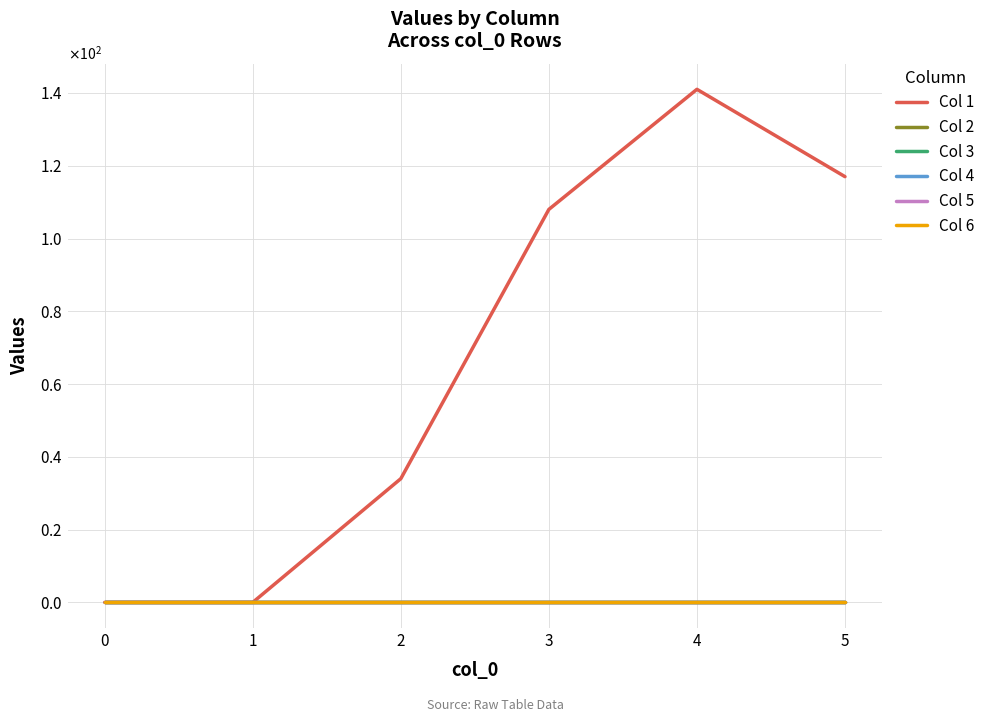

List the series in order of their peak value, lowest first.

Col 2, Col 3, Col 4, Col 5, Col 6, Col 1